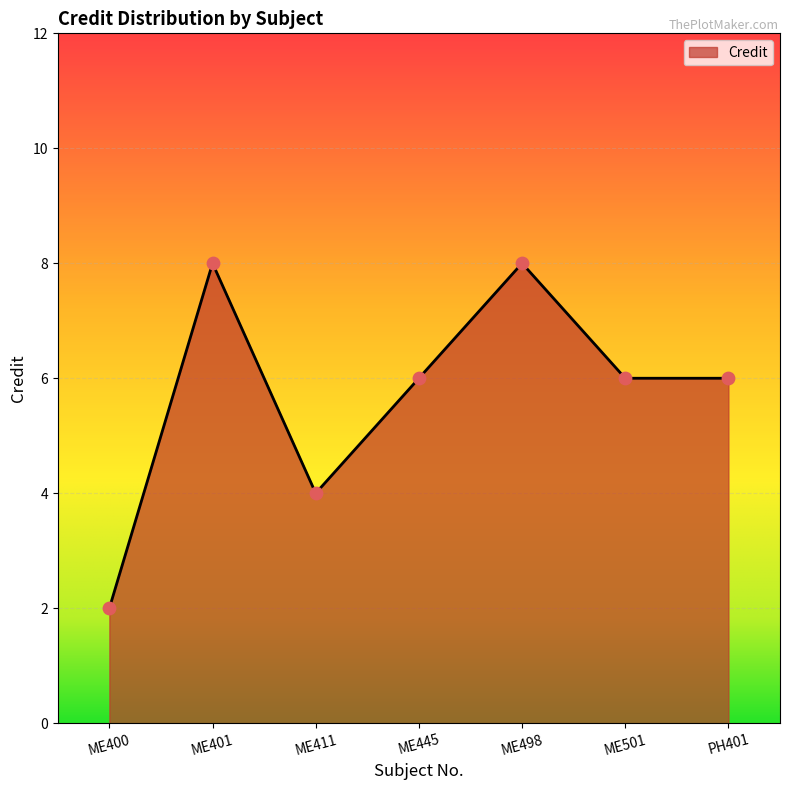

Which has a higher value, ME401 or ME400?

ME401